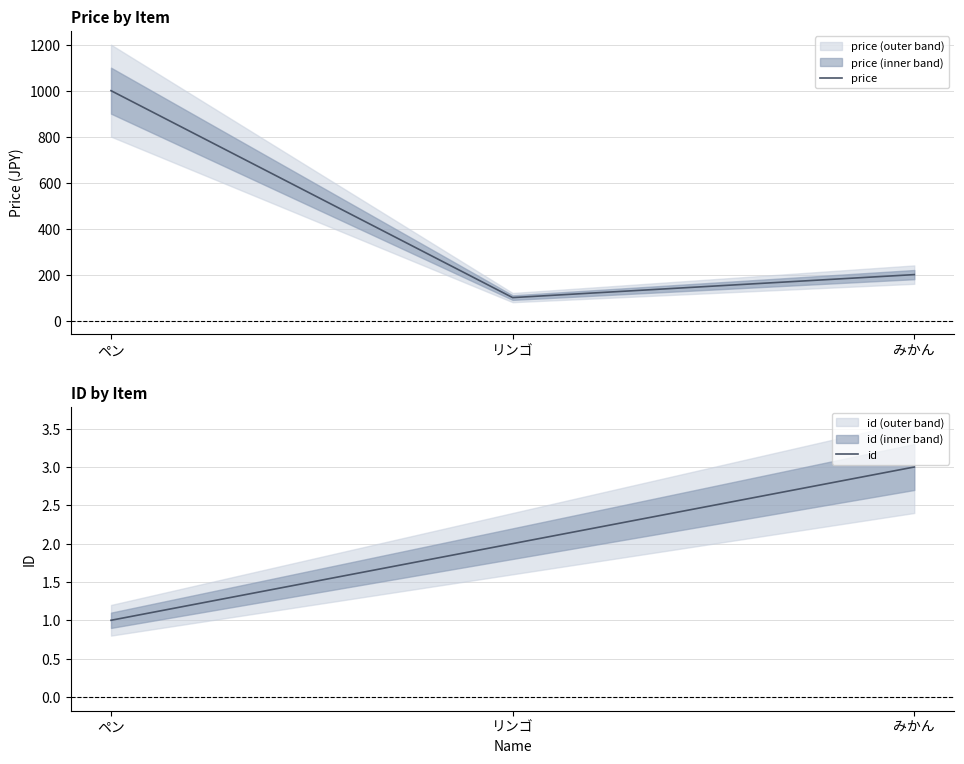

Rank the series by their average value, from lowest to highest.

id, price